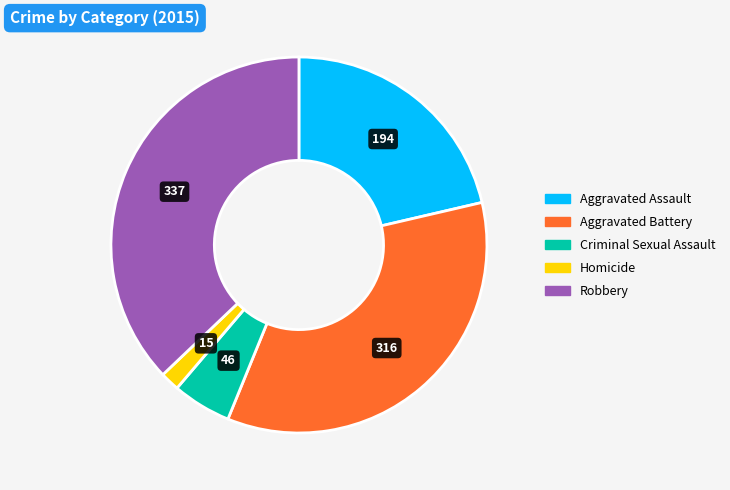

Combined, do Robbery and Aggravated Assault account for over 50%?

Yes